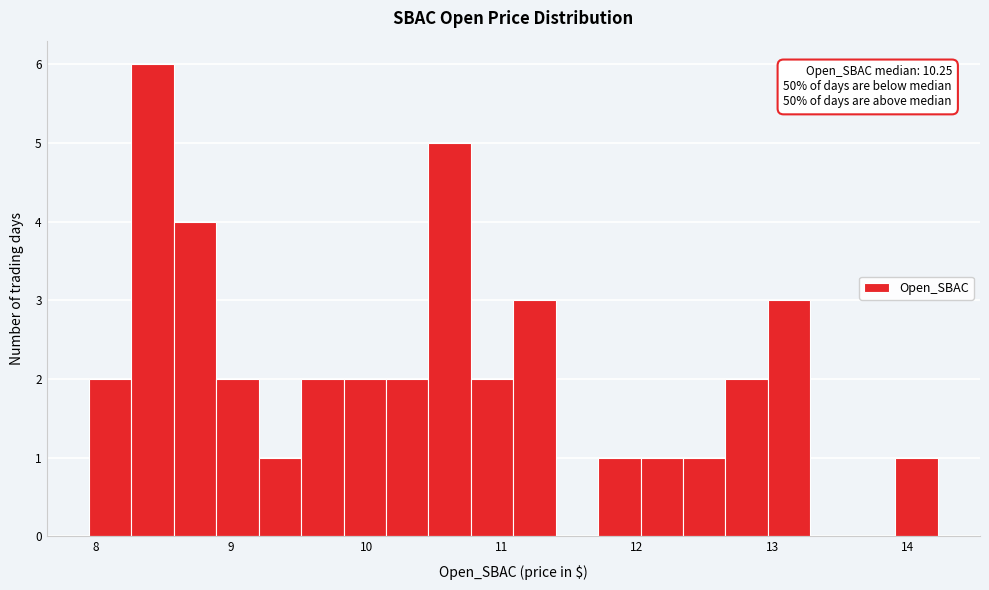

Read against the x-axis, roughly where is the centre of the tallest bar?

8.4